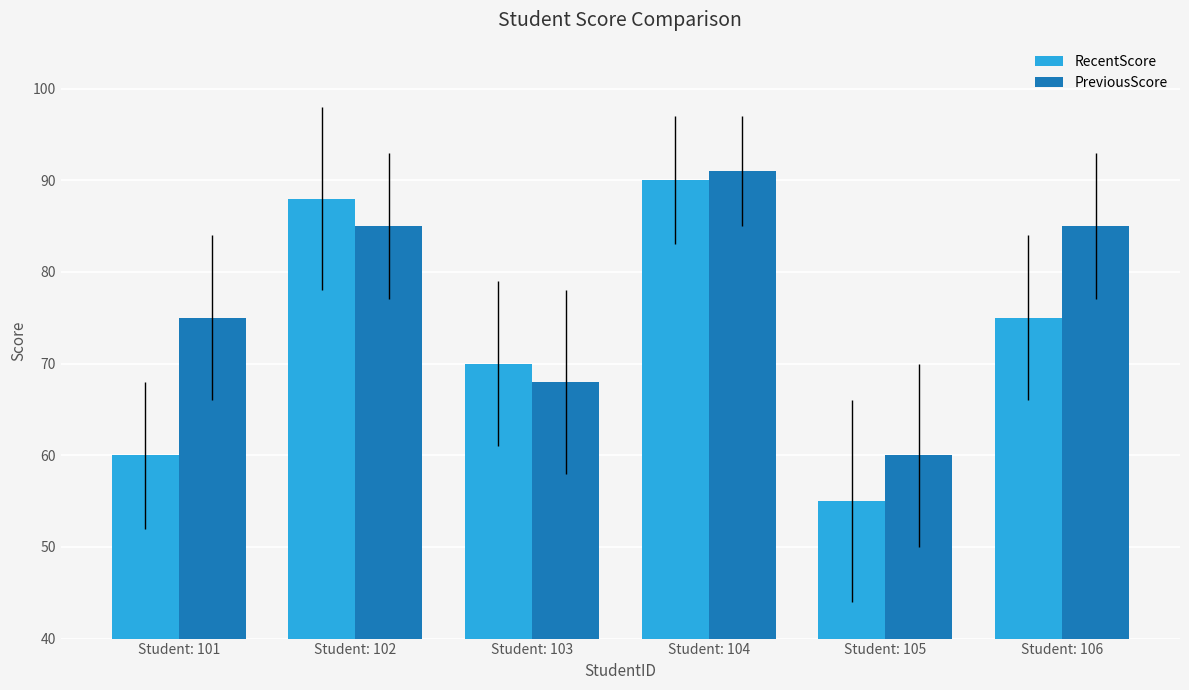

Count the number of categories in the chart.

6